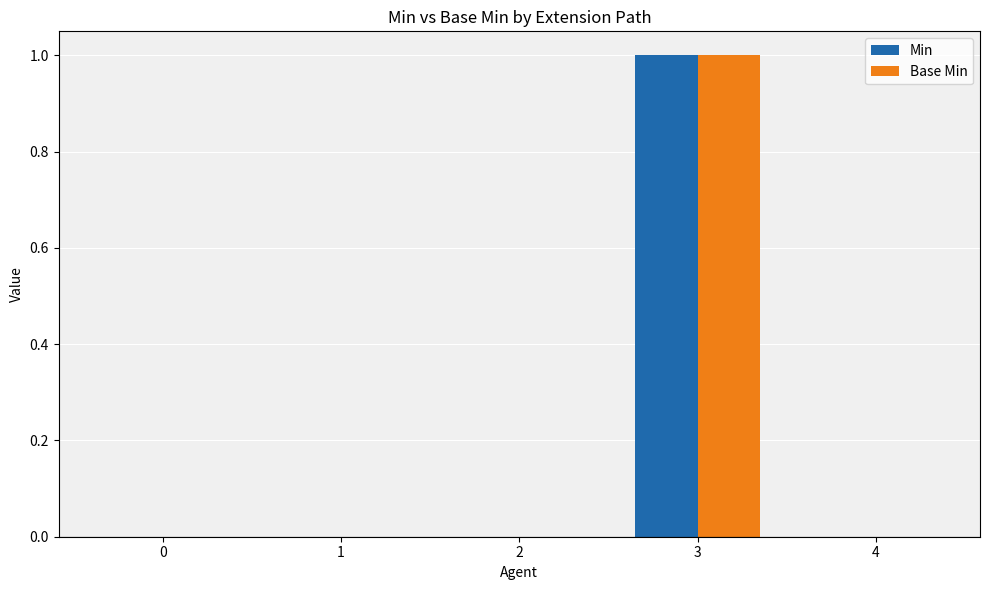

Which category has the highest value in the Base Min series?

3